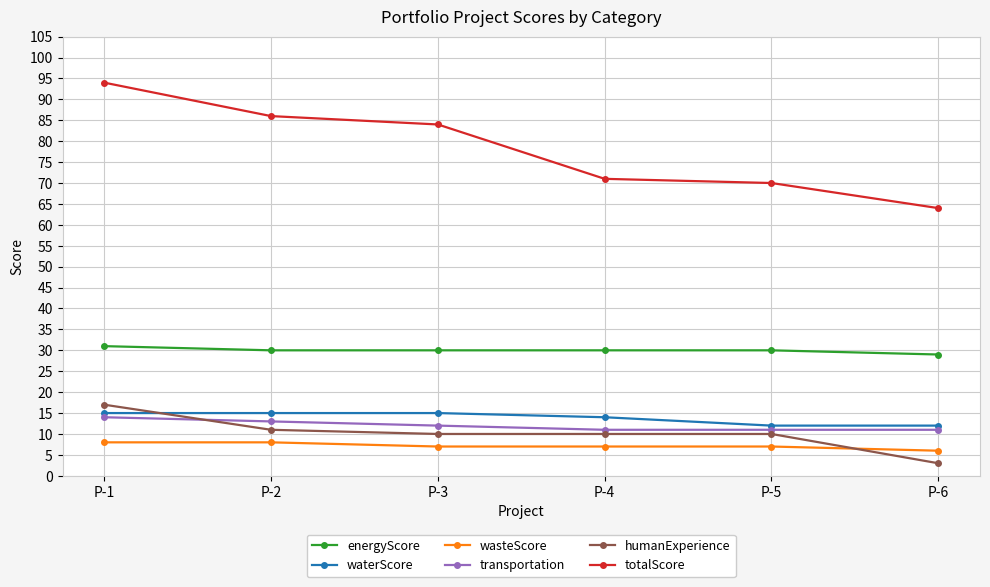

What is the spread (max minus min) of values at P-5?

63